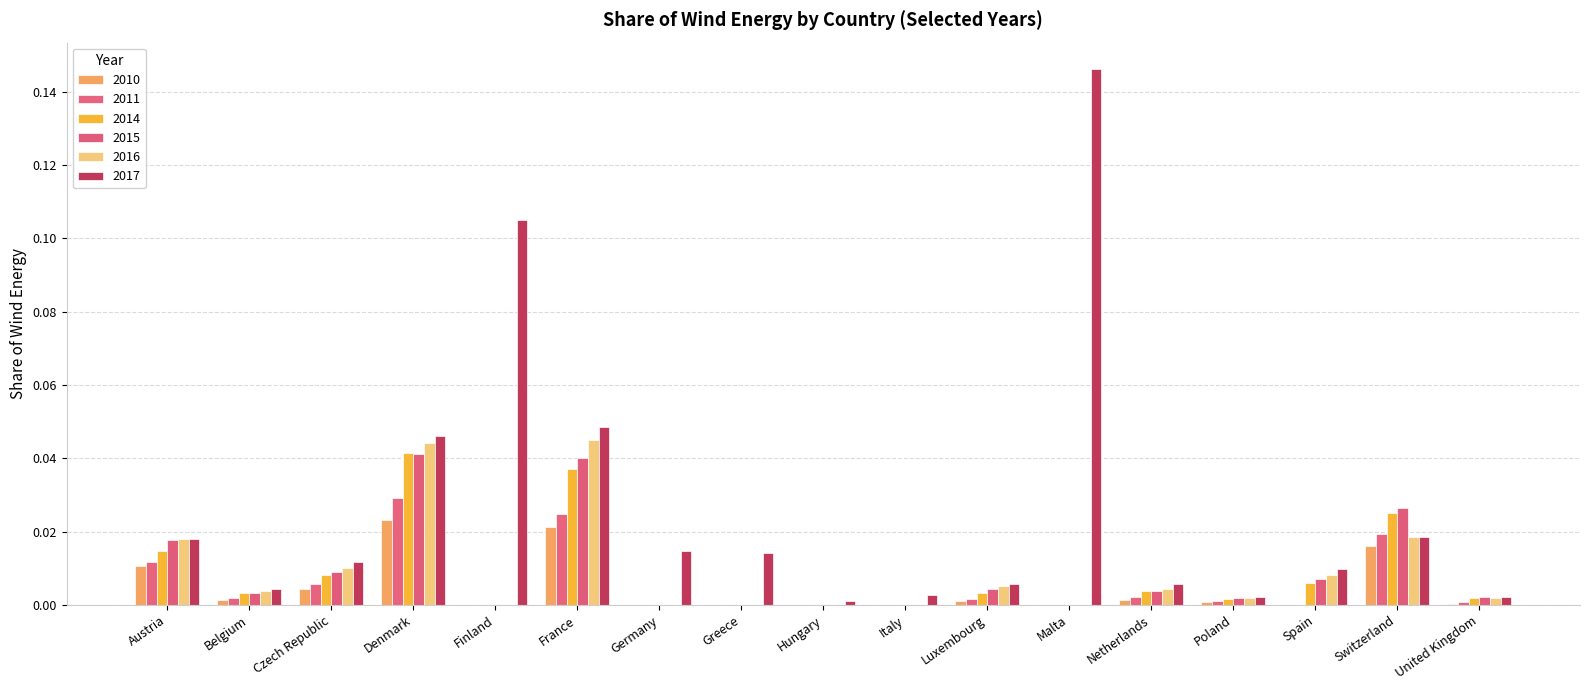

How many series are shown in this chart?

6